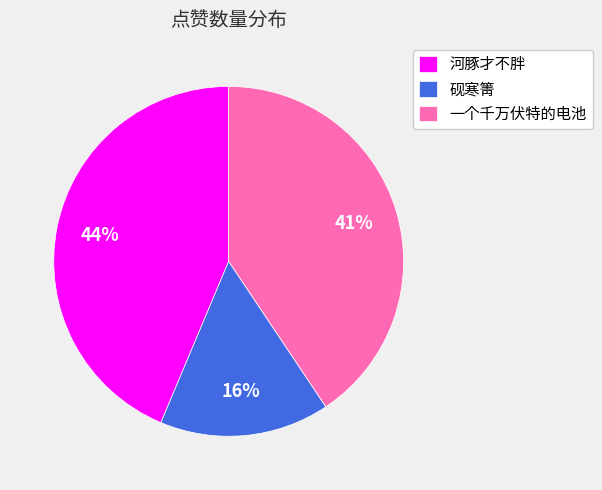

Which category has the biggest portion of the pie?

河豚才不胖